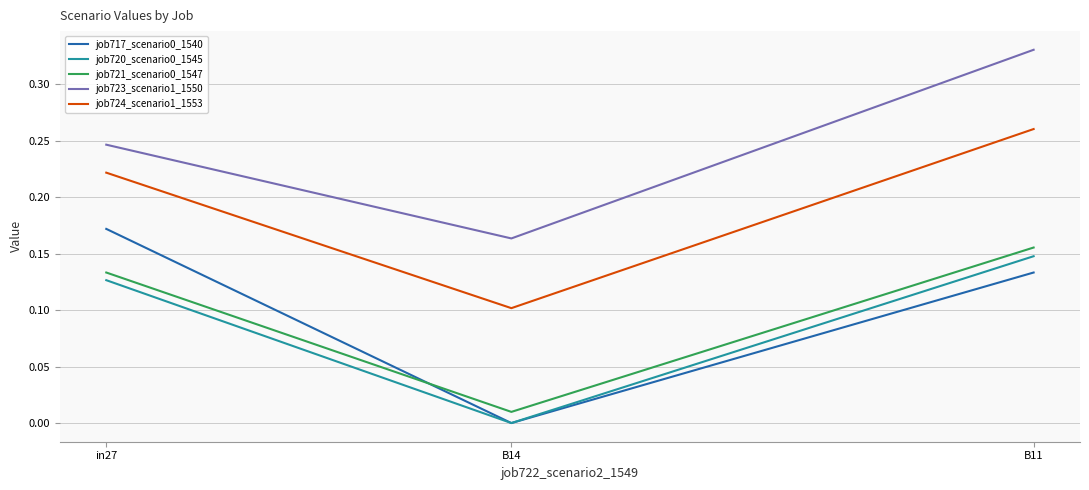

At which category is the sum across all series the highest?

B11